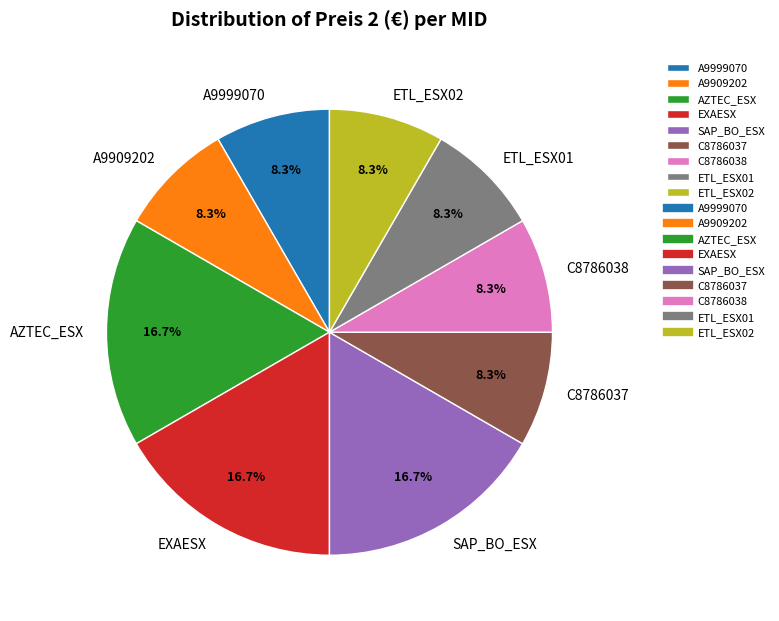

Is it true that EXAESX is 17% of the pie?

True